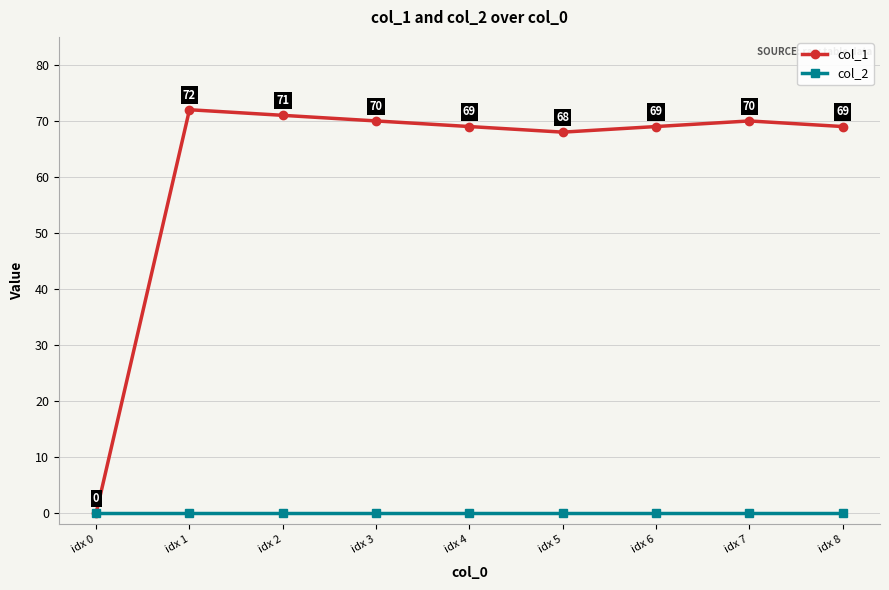

Is it true that col_2 equals 0 at idx 4?

True